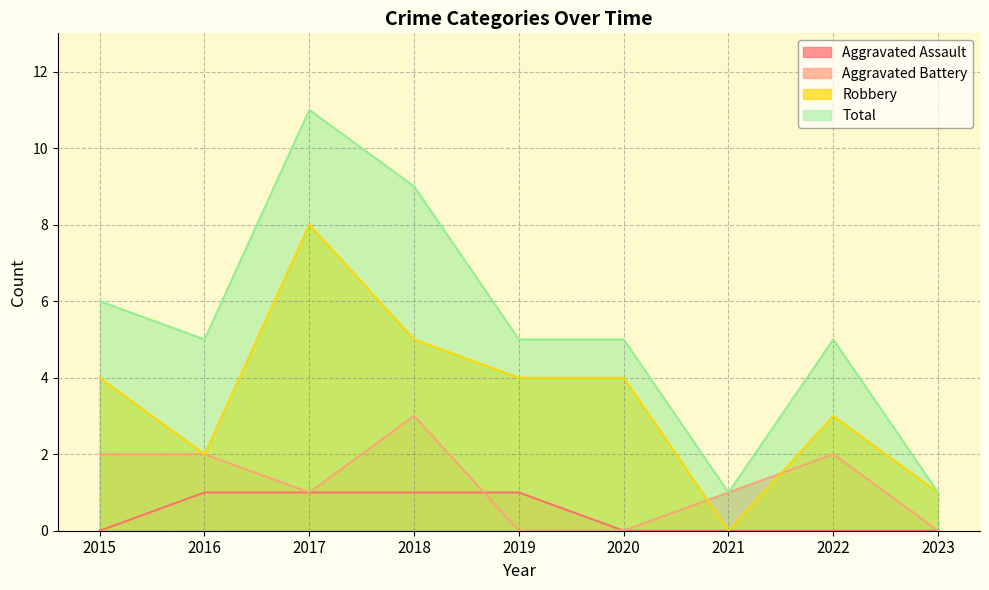

Reading left to right, list all the values displayed in this chart.

Aggravated Assault: 2015=0	2016=1	2017=1	2018=1	2019=1	2020=0	2021=0	2022=0	2023=0
Aggravated Battery: 2015=2	2016=2	2017=1	2018=3	2019=0	2020=0	2021=1	2022=2	2023=0
Robbery: 2015=4	2016=2	2017=8	2018=5	2019=4	2020=4	2021=0	2022=3	2023=1
Total: 2015=6	2016=5	2017=11	2018=9	2019=5	2020=5	2021=1	2022=5	2023=1